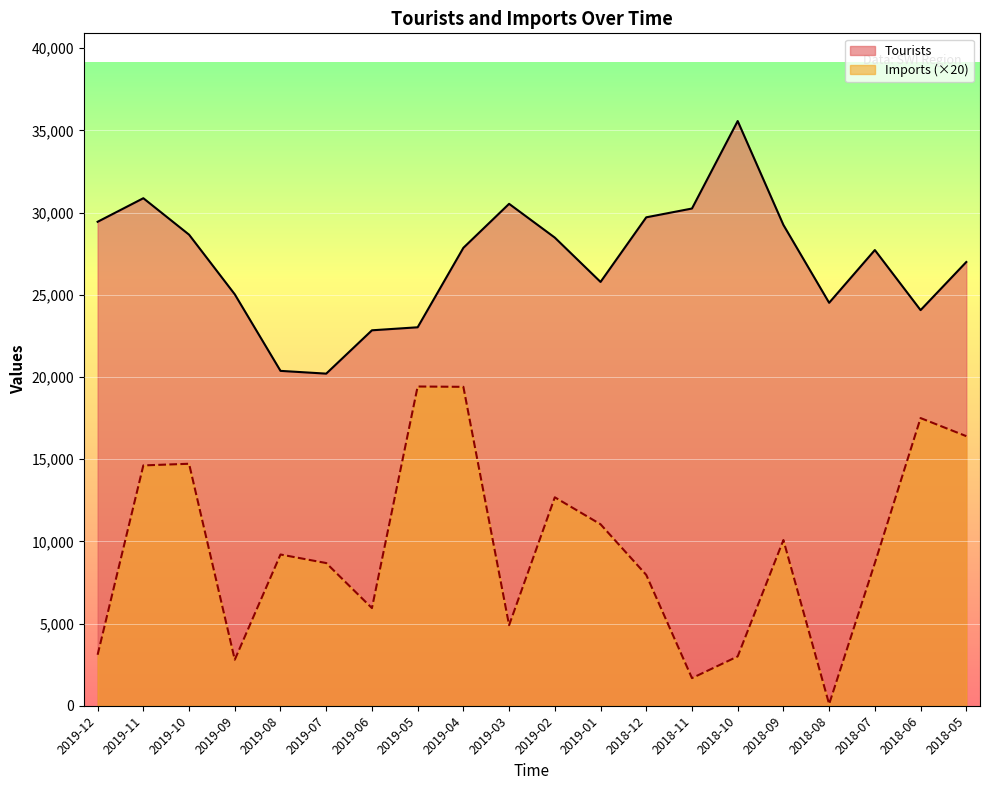

What is the value of the Imports point at the 14th from the left?

1680